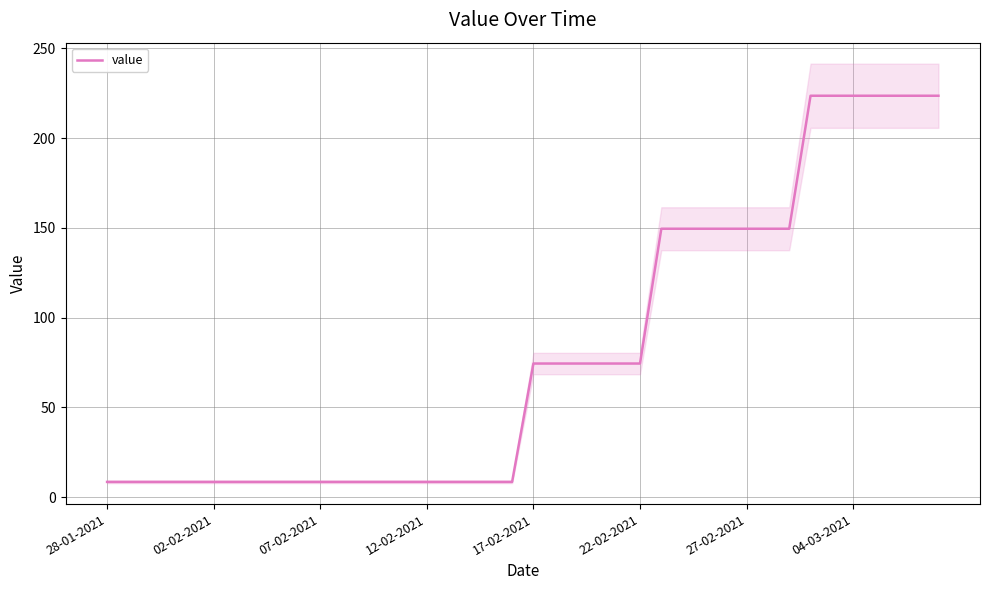

True or false: there are more than 0 points higher than both neighbors.

False